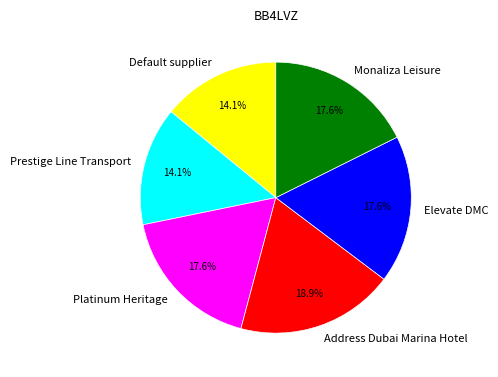

To the nearest percent, what percentage of the pie is Elevate DMC?

18%